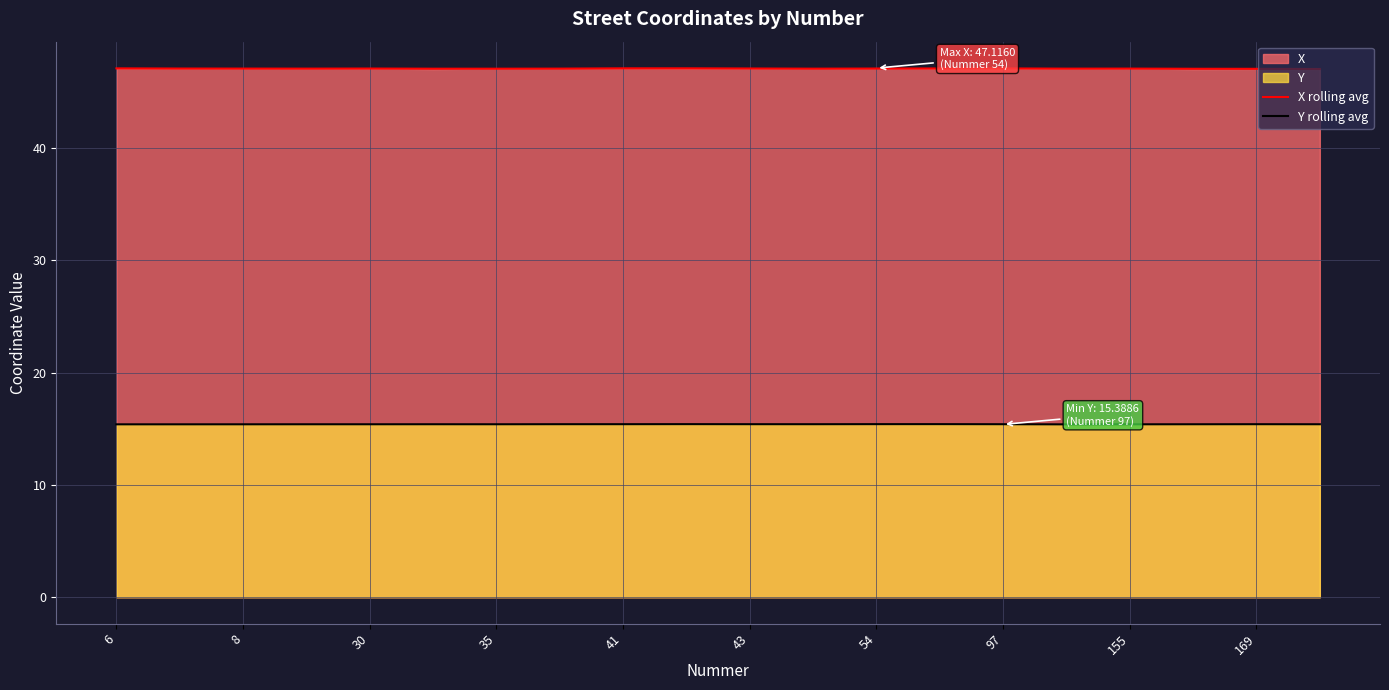

Which series has the widest spread of values?

X rolling avg